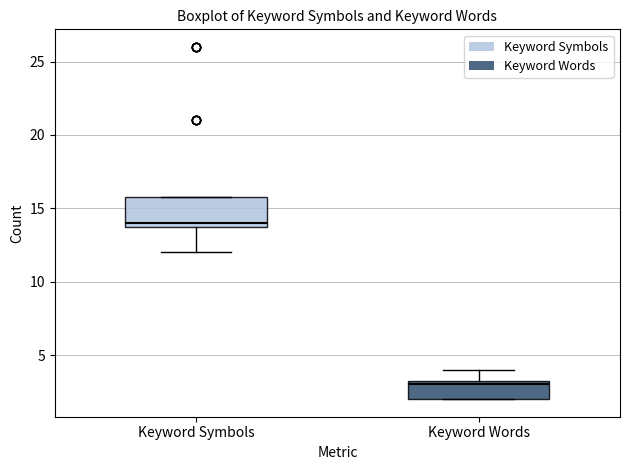

Comparing the boxes themselves (not the whiskers), which one is the tallest?

Keyword Symbols